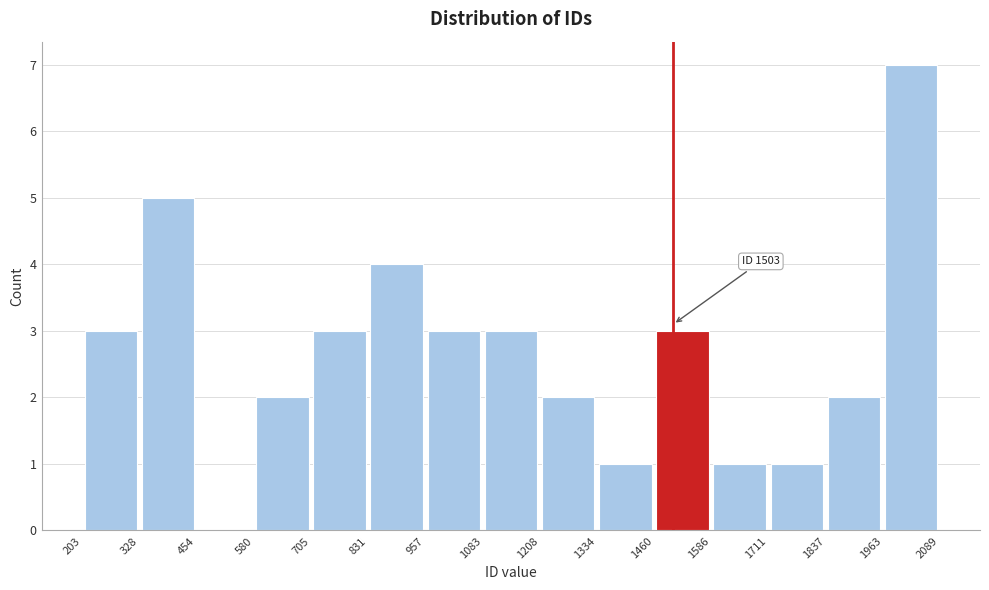

Which range on the x-axis has the tallest bar?

1963 to 2089